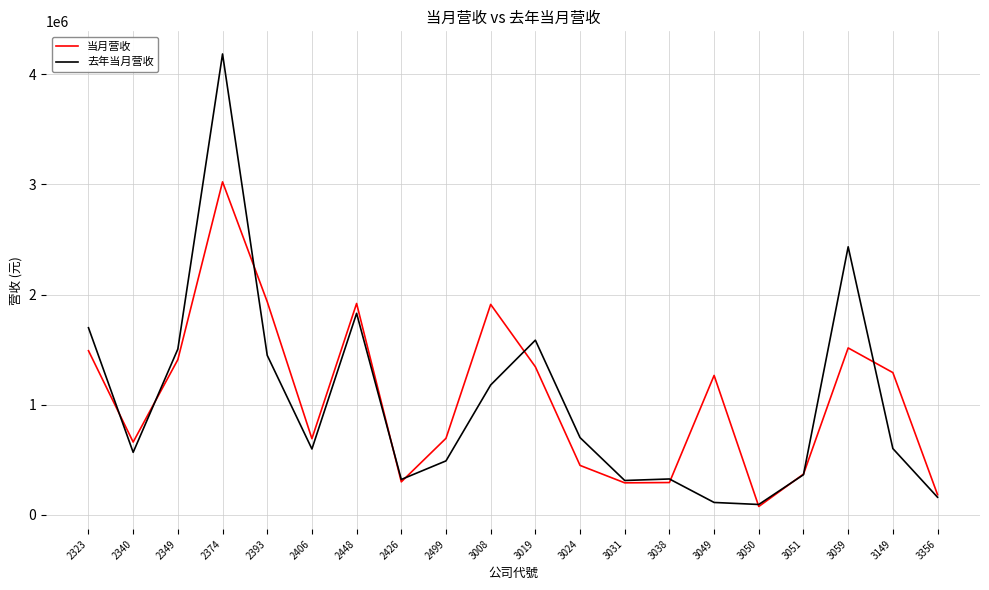

What is the sum of all 当月营收 values?

21116221